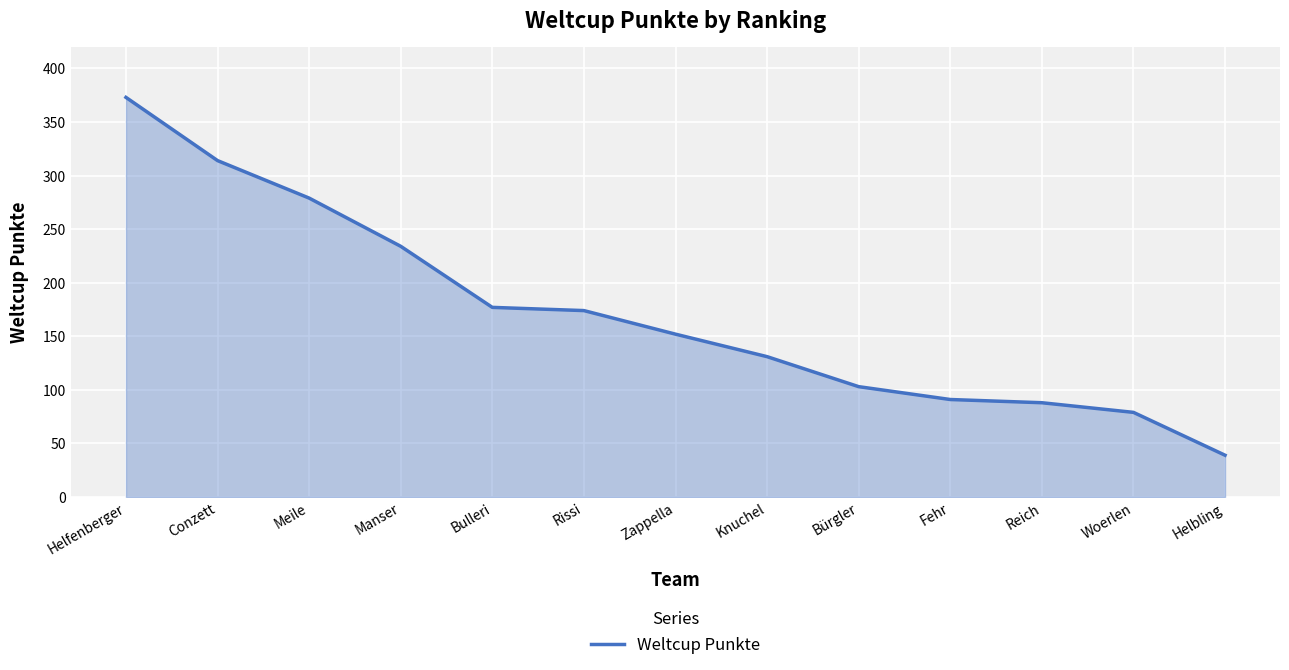

What position from the left is Fehr?

10